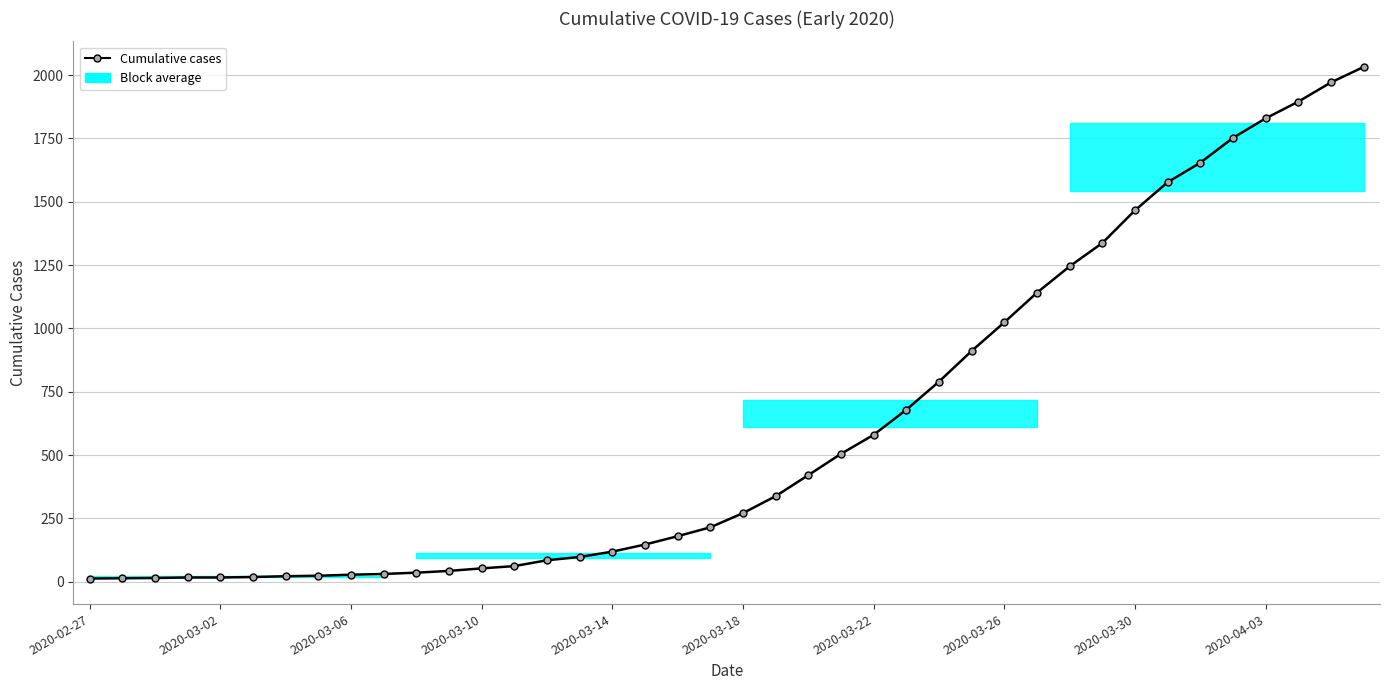

Which has a higher value, 31 or 2020-03-30?

31